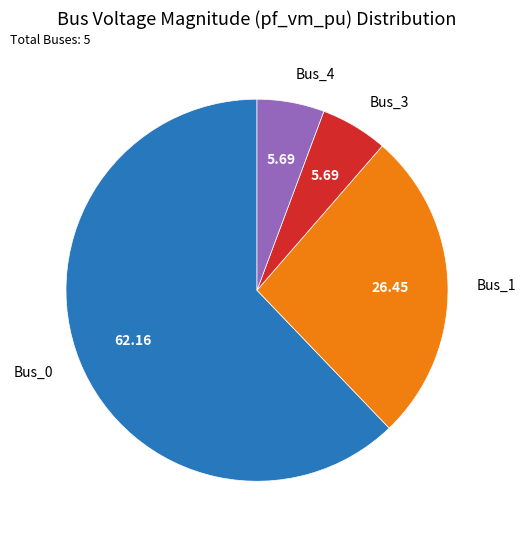

Is the sum of Bus_0 and Bus_3 greater than half?

Yes